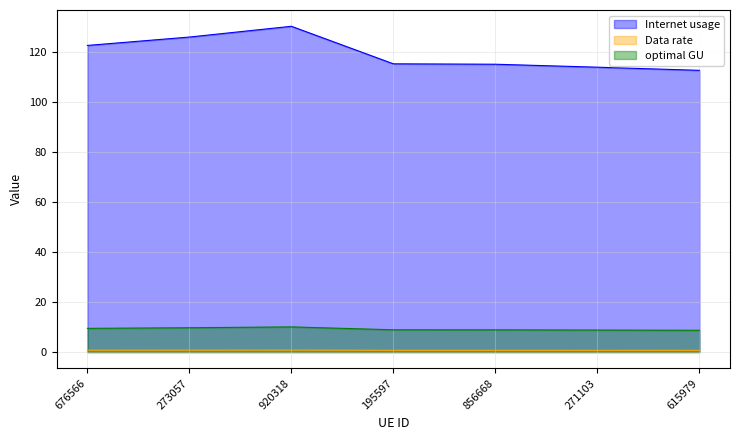

True or false: optimal GU and Data rate intersect in this chart.

False